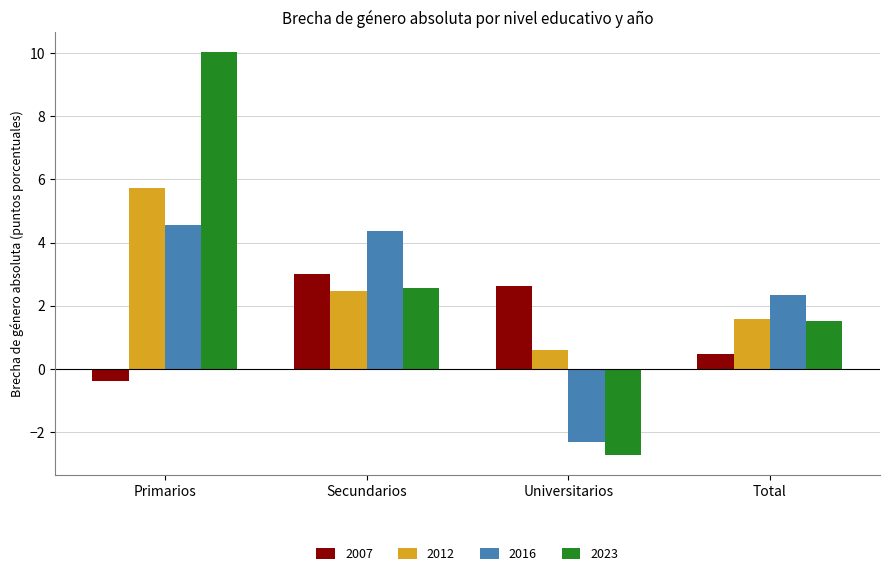

Are the bars horizontal?

No